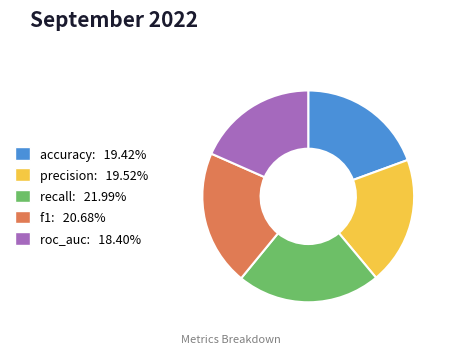

Between roc_auc and precision, which is larger?

precision